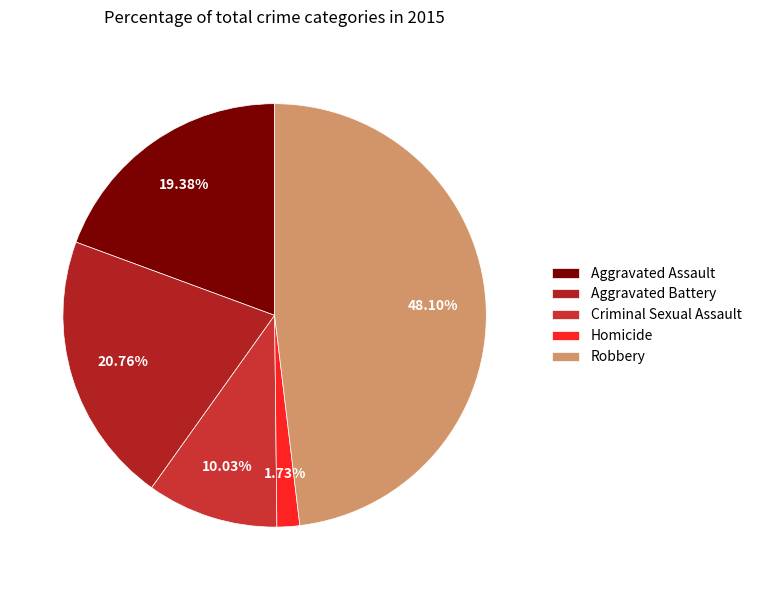

To the nearest percent, what is the difference between the largest and smallest slice percentages?

46%